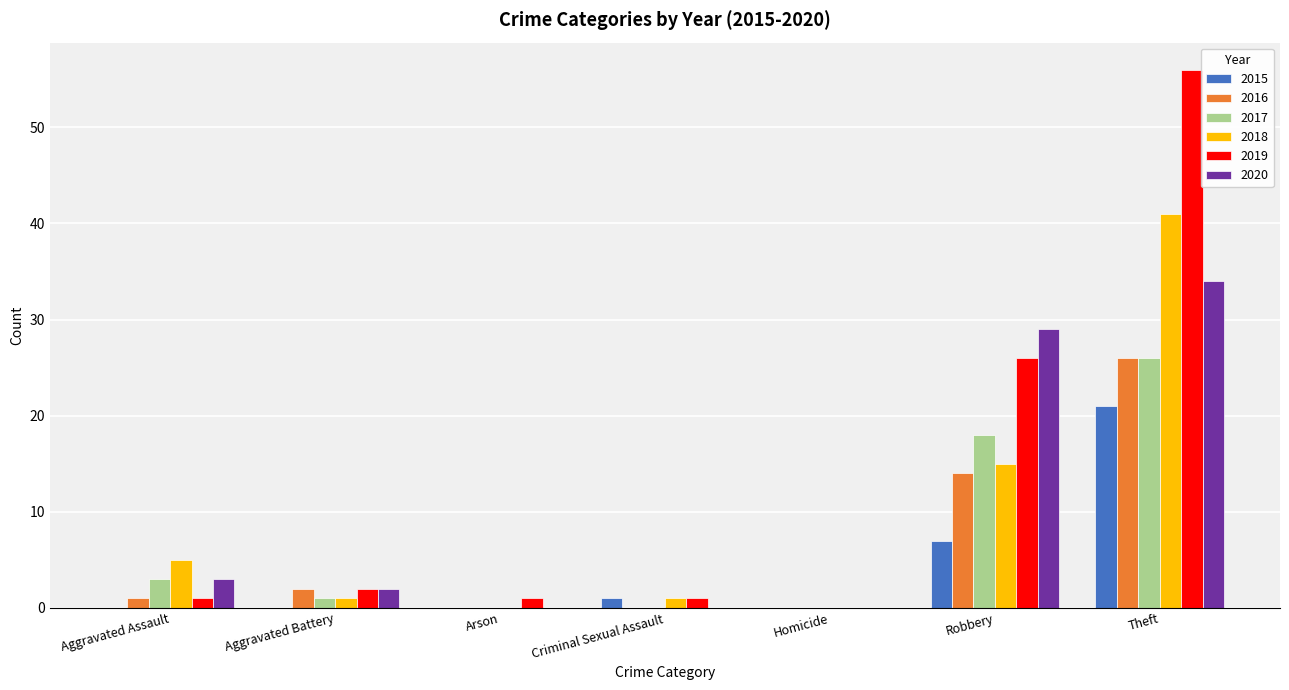

True or false: 2019 has a value of 56 at Theft.

True